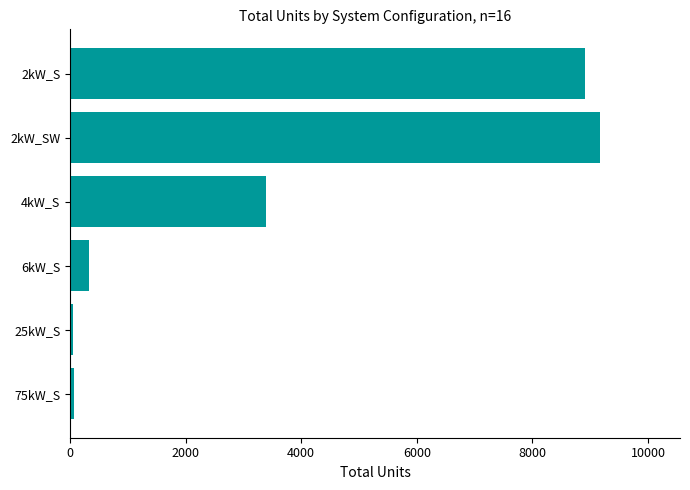

Is it true that the value at 2kW_SW is 9177?

True